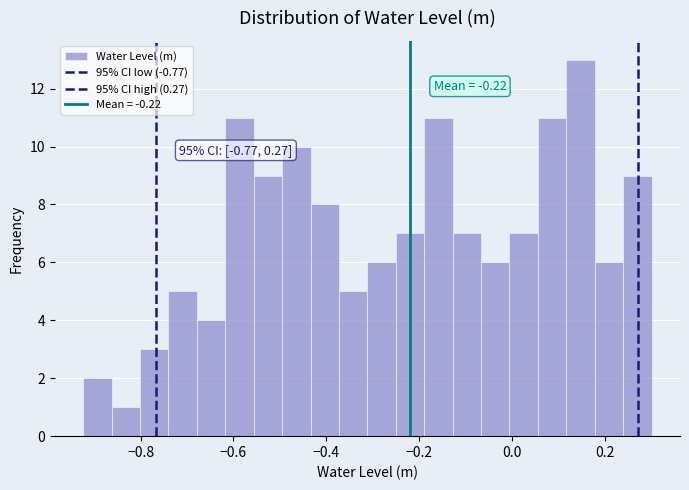

Around what value on the x-axis is the tallest bar? Give the approximate position of its centre, as read against the axis.

0.14